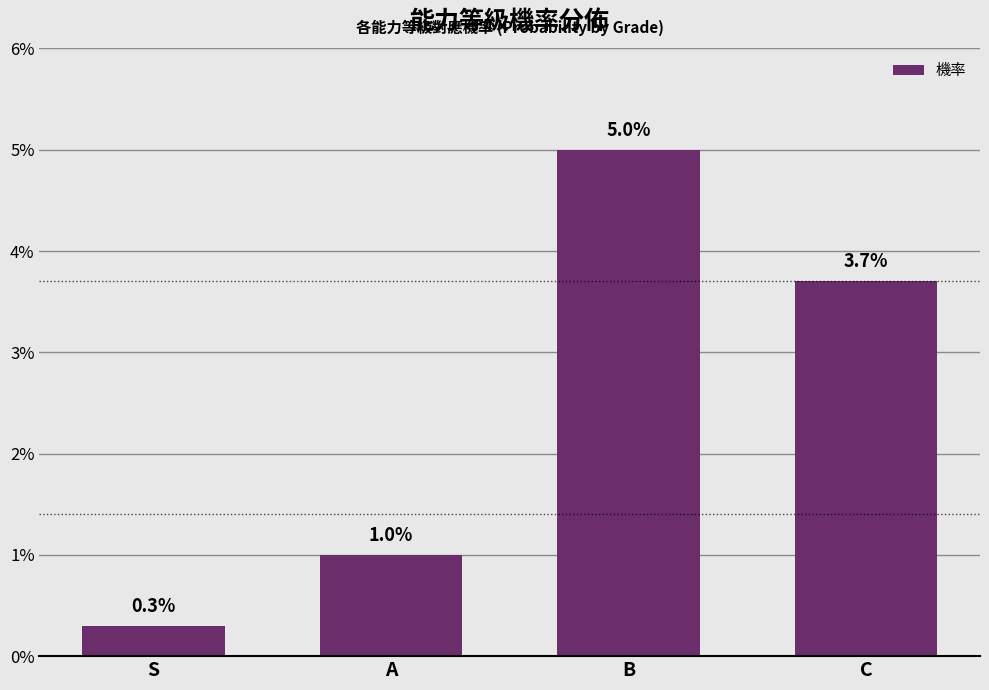

Which category has the lowest value across all series?

S